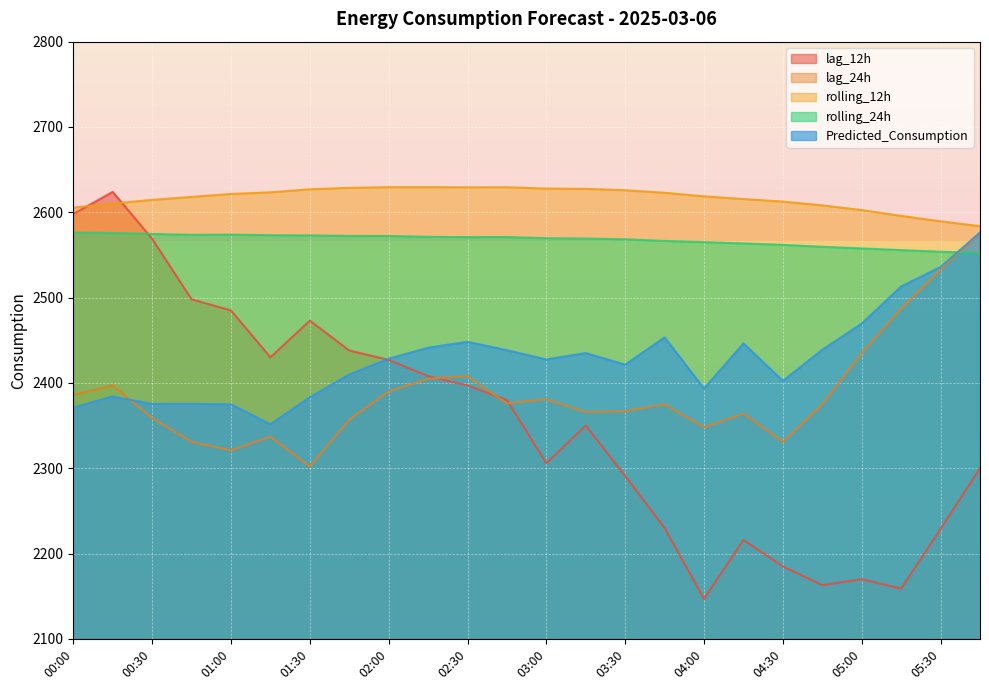

What is the difference between the maximum and minimum values in the lag_24h series?

274.0